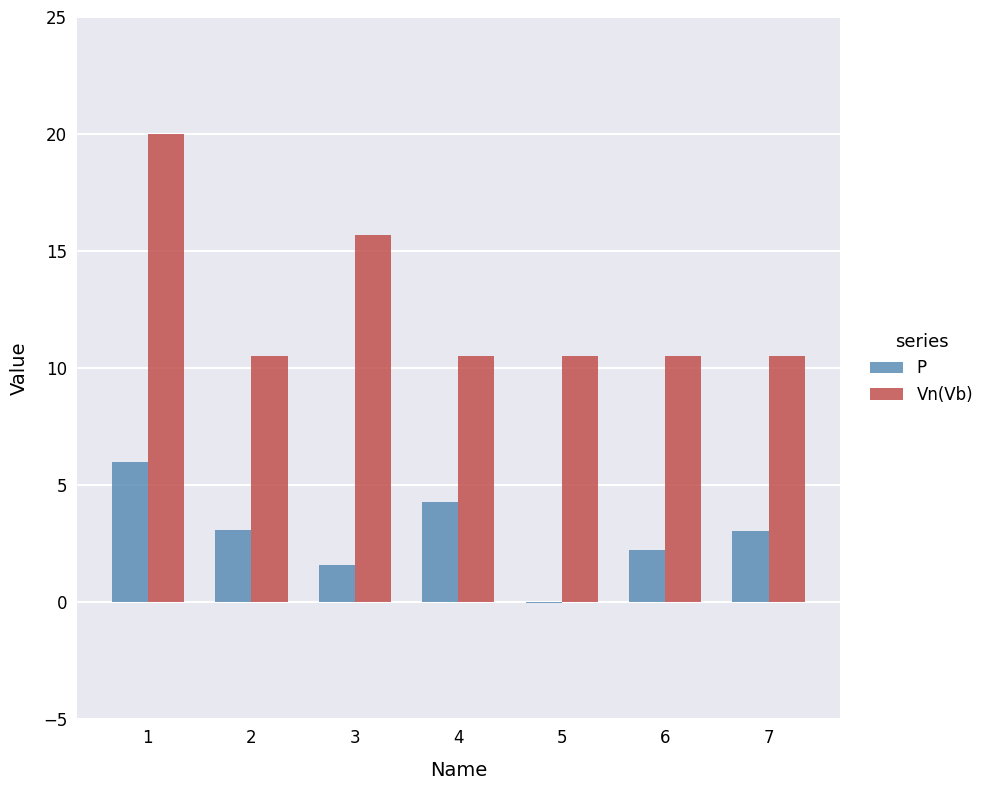

Are the bars horizontal?

No